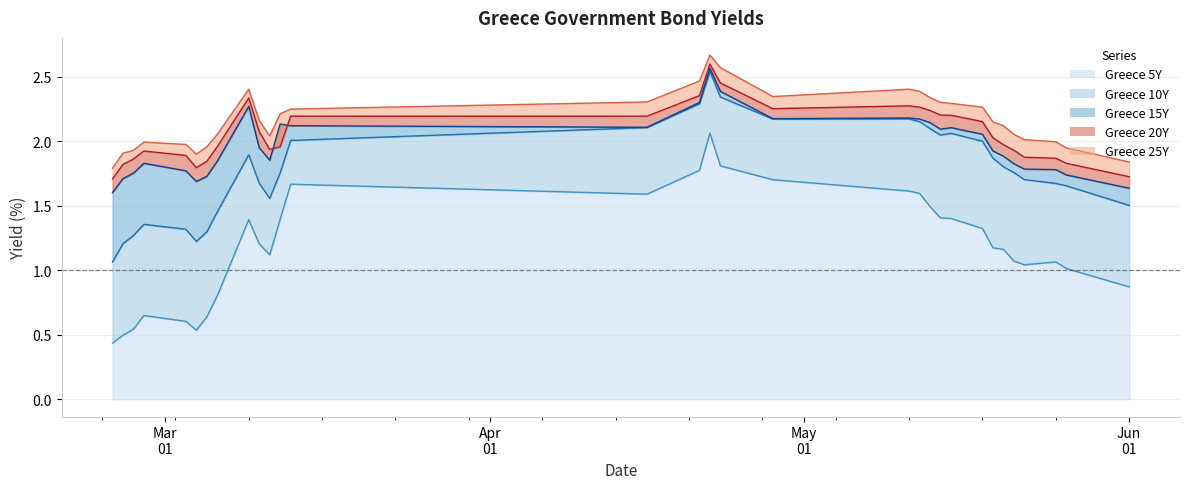

Is it true that Greece 5Y equals 1.0 at 2020-05-26?

True